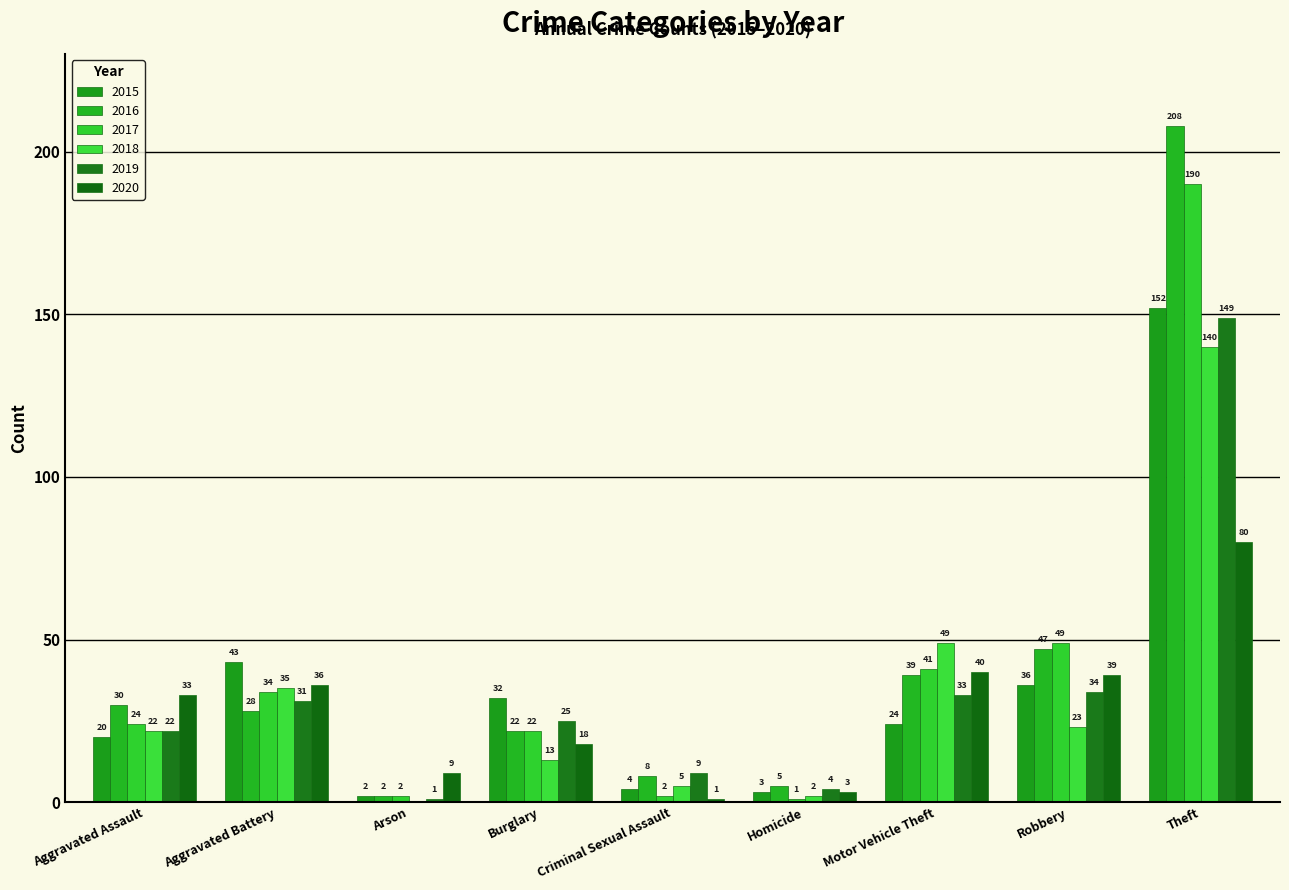

Reading left to right, list all the values displayed in this chart.

2015: 20	43	2	32	4	3	24	36	152
2016: 30	28	2	22	8	5	39	47	208
2017: 24	34	2	22	2	1	41	49	190
2018: 22	35	0	13	5	2	49	23	140
2019: 22	31	1	25	9	4	33	34	149
2020: 33	36	9	18	1	3	40	39	80